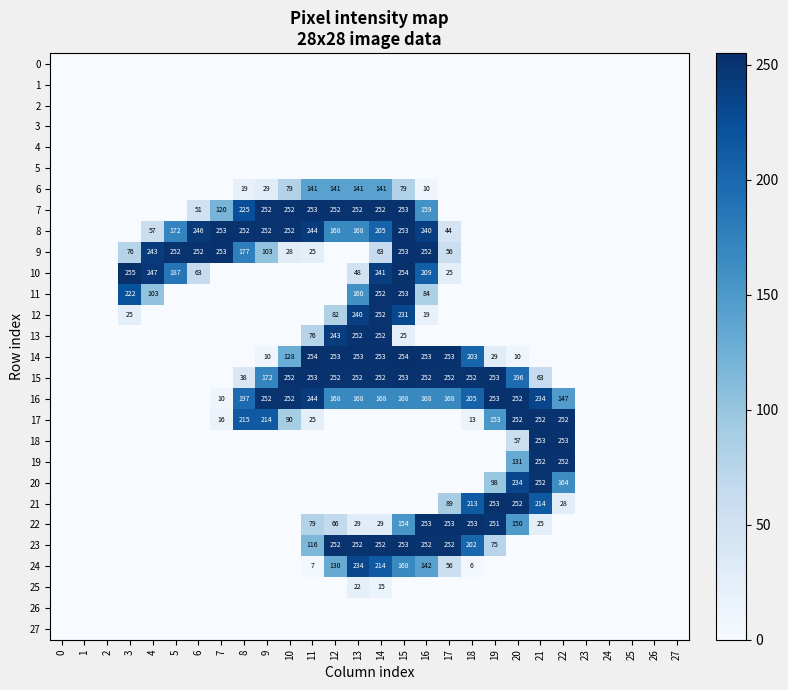

At which category is the sum across all series the highest?

15